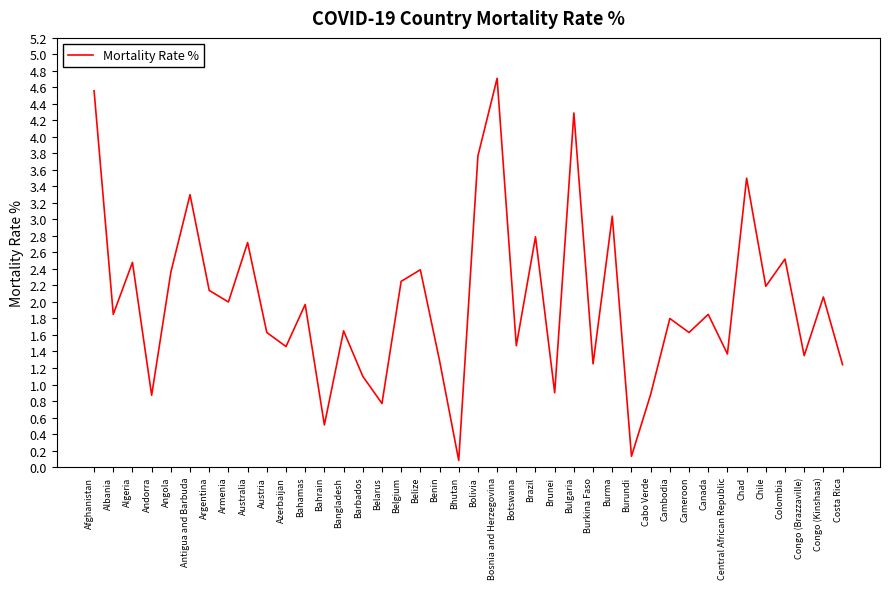

How many interior local peaks (higher than both neighbors) does the data have?

15